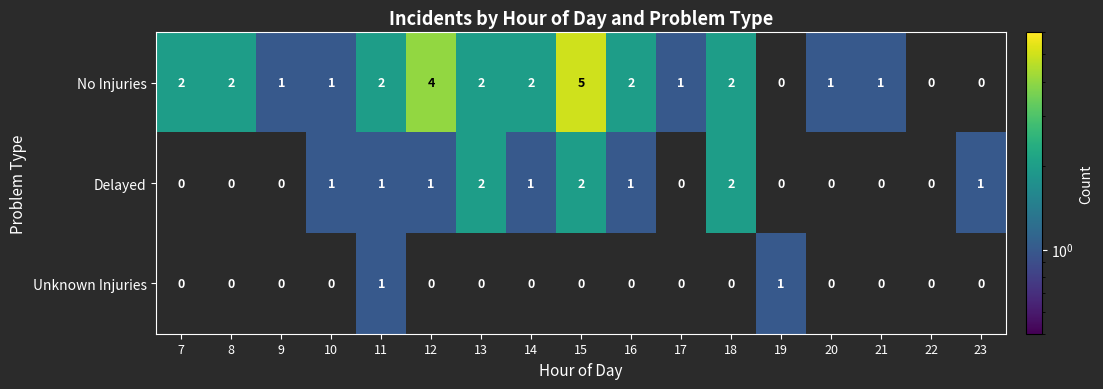

Is it true that Delayed equals 1 at 12?

True